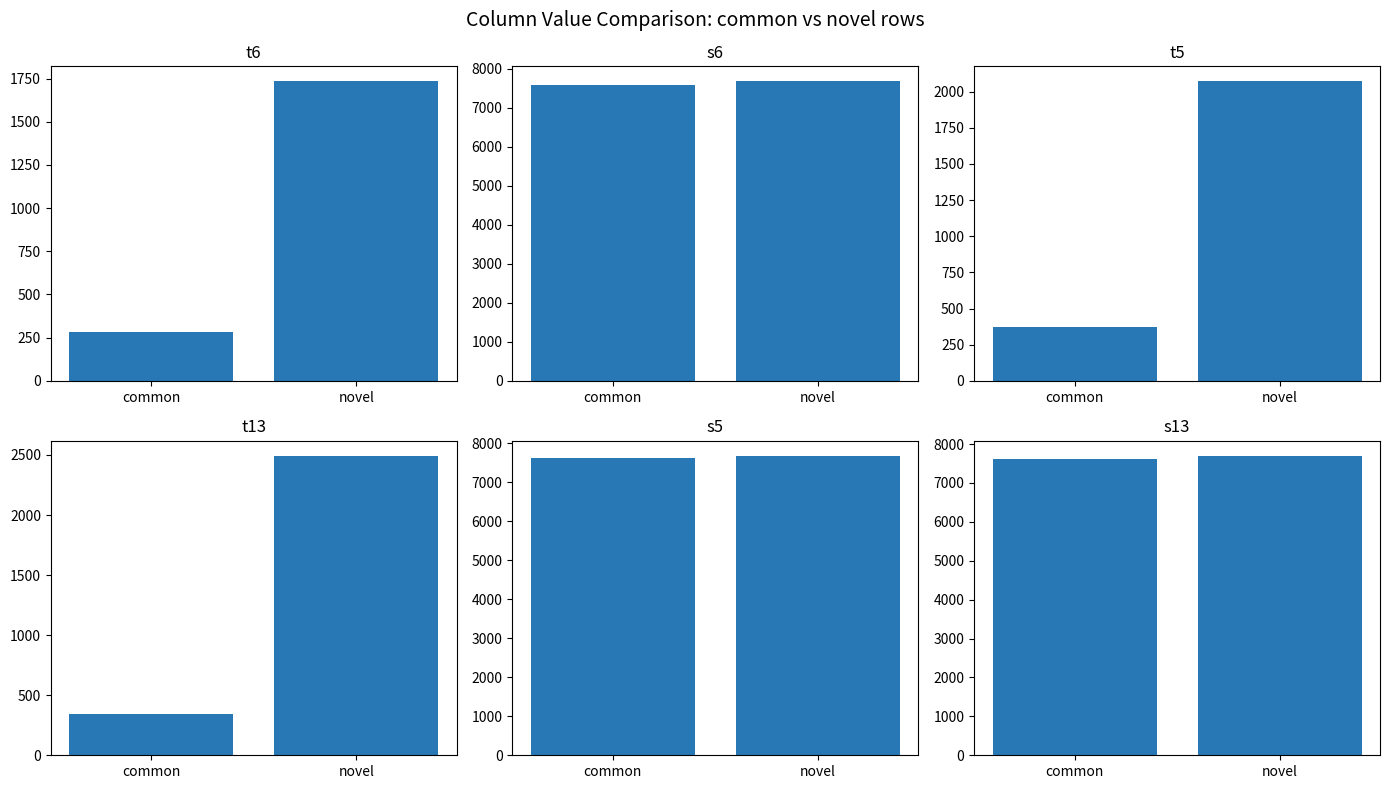

What are all the series names shown in the legend?

t6, s6, t5, t13, s5, s13